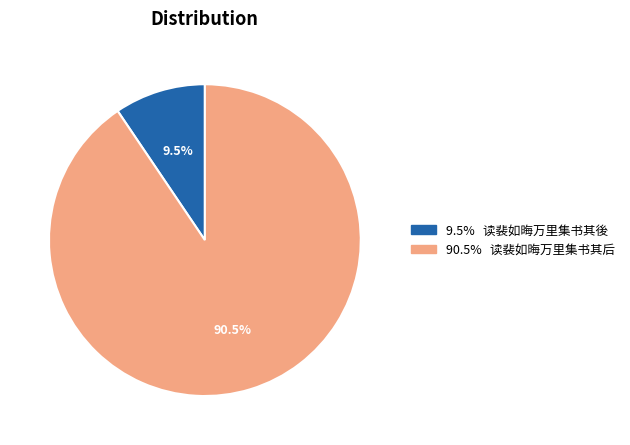

Is there any slice that represents more than half of the pie?

Yes